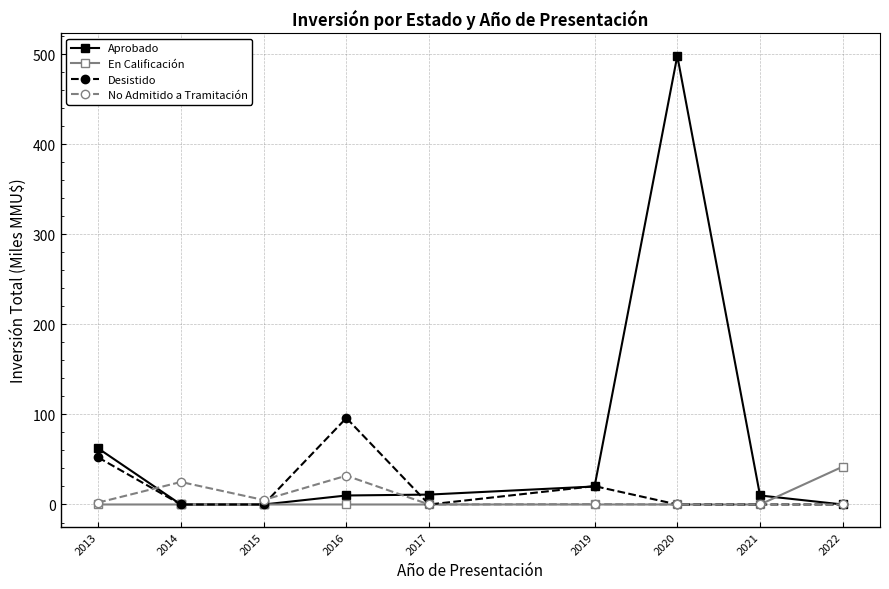

What are all the series names shown in the legend?

Aprobado, En Calificación, Desistido, No Admitido a Tramitación